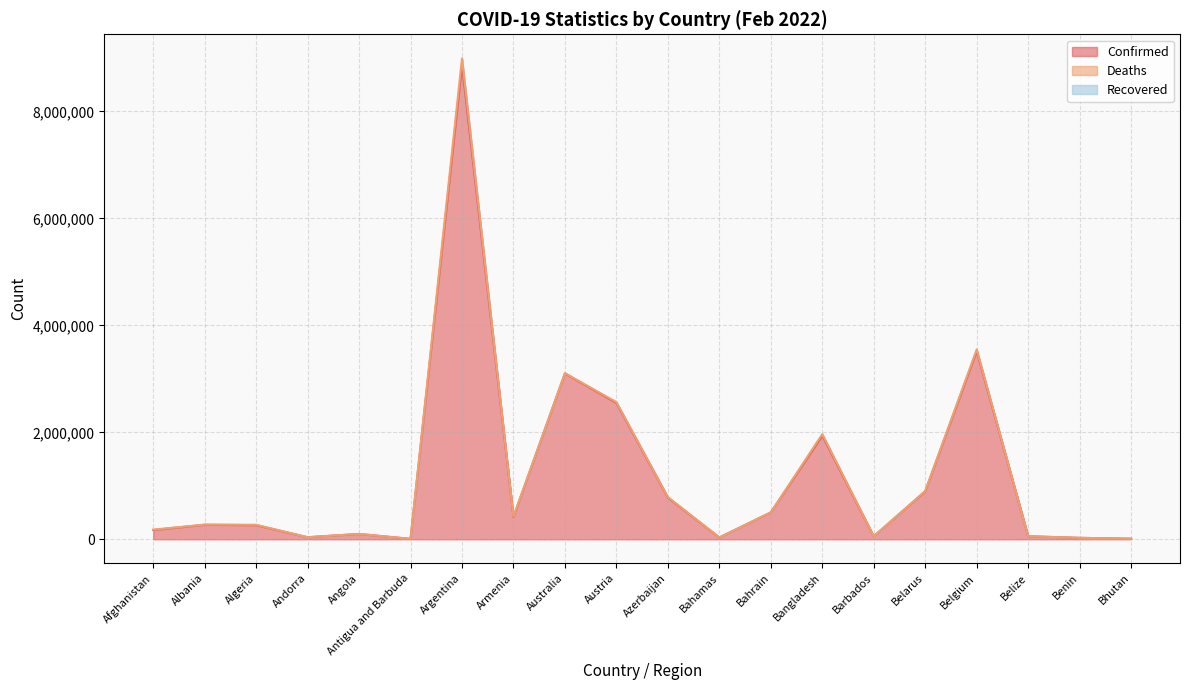

What are all the series names shown in the legend?

Confirmed, Deaths, Recovered